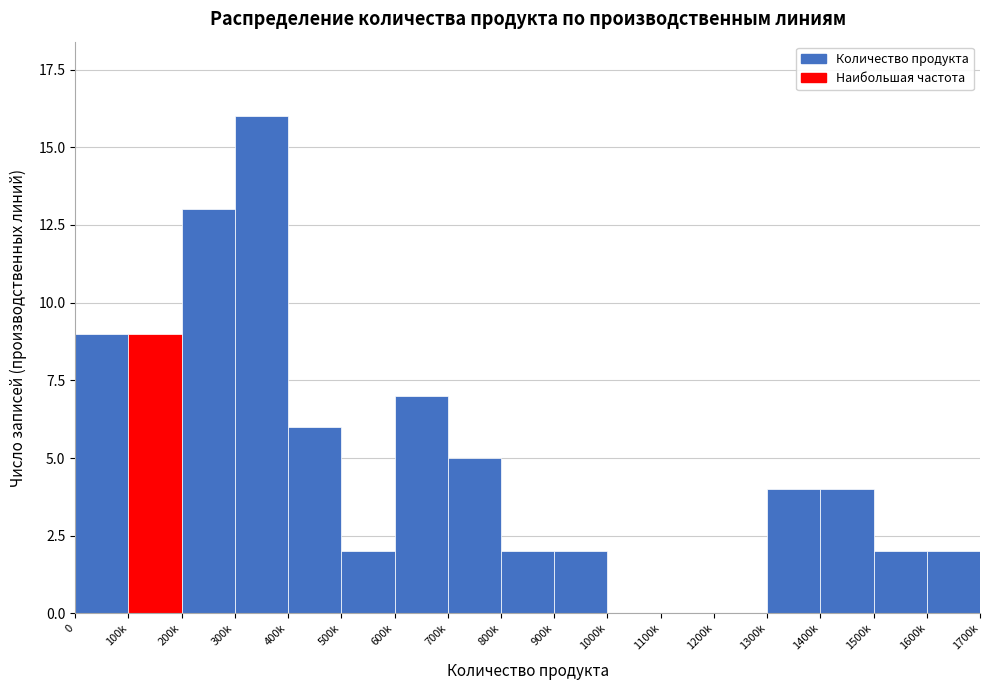

Reading left to right, what are all the values shown in this chart?

0=9	100k=9	200k=13	300k=16	400k=6	500k=2	600k=7	700k=5	800k=2	900k=2	1000k=0	1100k=0	1200k=0	1300k=4	1400k=4	1500k=2	1600k=2